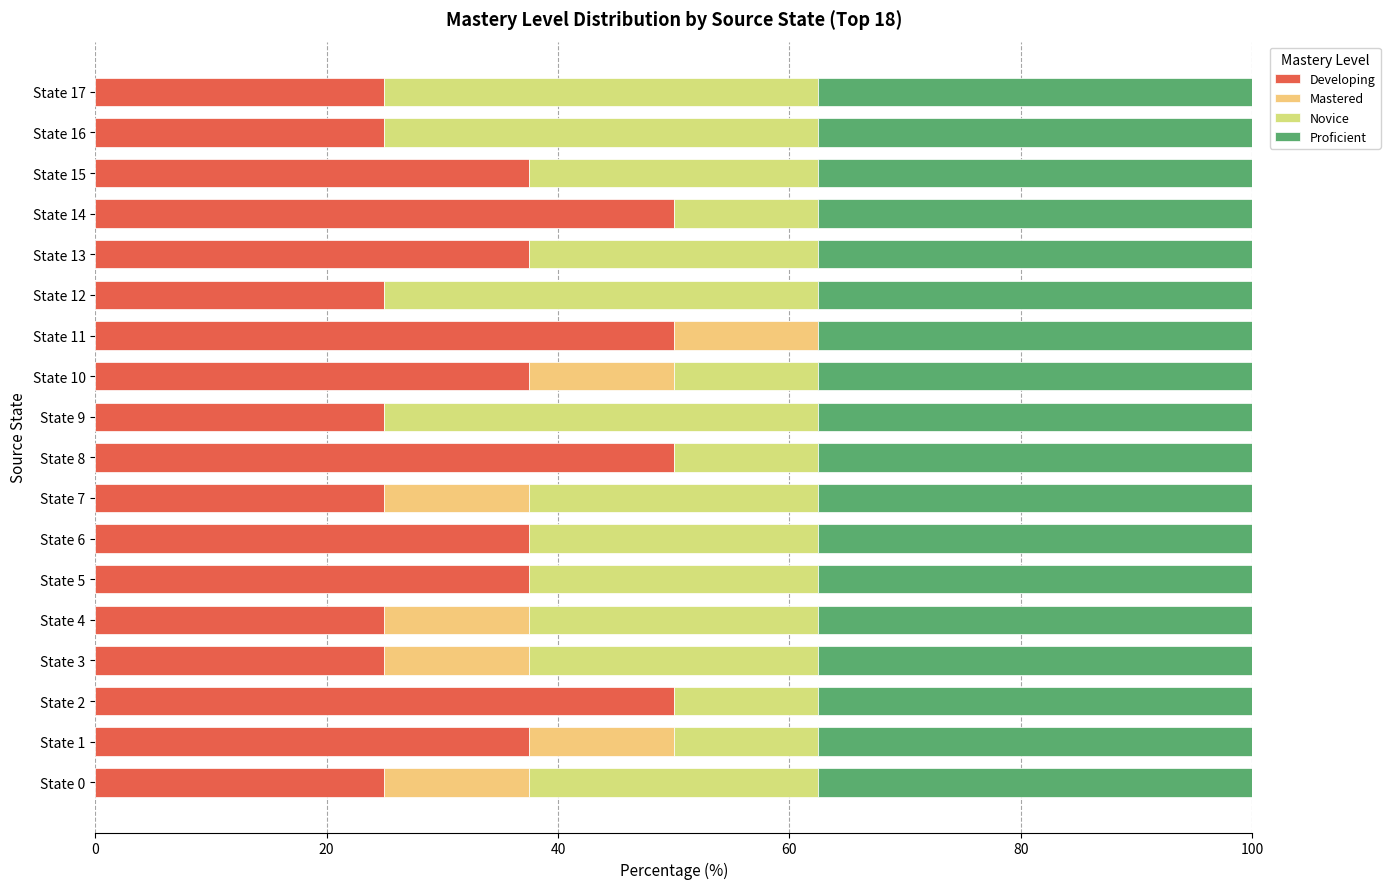

What is the maximum value for Developing?

50.0